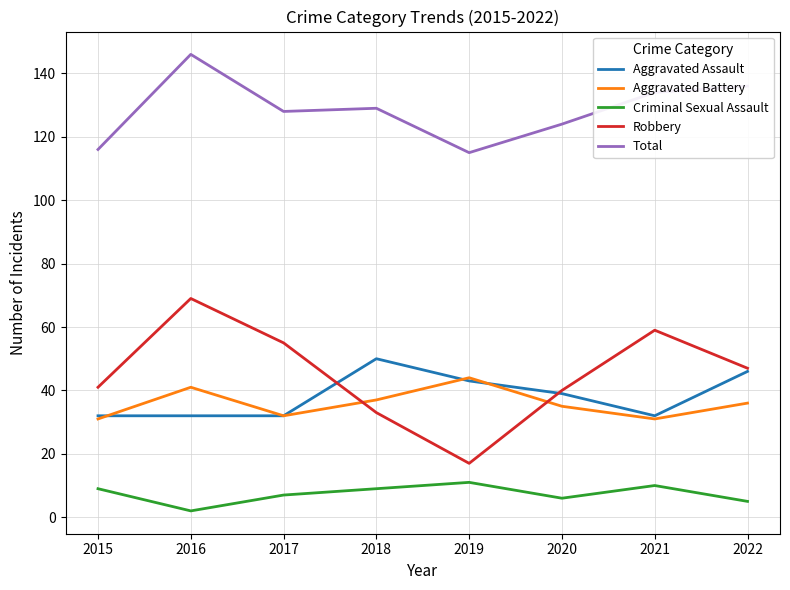

Reading left to right, extract all data points from this chart.

Aggravated Assault: 32	32	32	50	43	39	32	46
Aggravated Battery: 31	41	32	37	44	35	31	36
Criminal Sexual Assault: 9	2	7	9	11	6	10	5
Robbery: 41	69	55	33	17	40	59	47
Total: 116	146	128	129	115	124	134	136